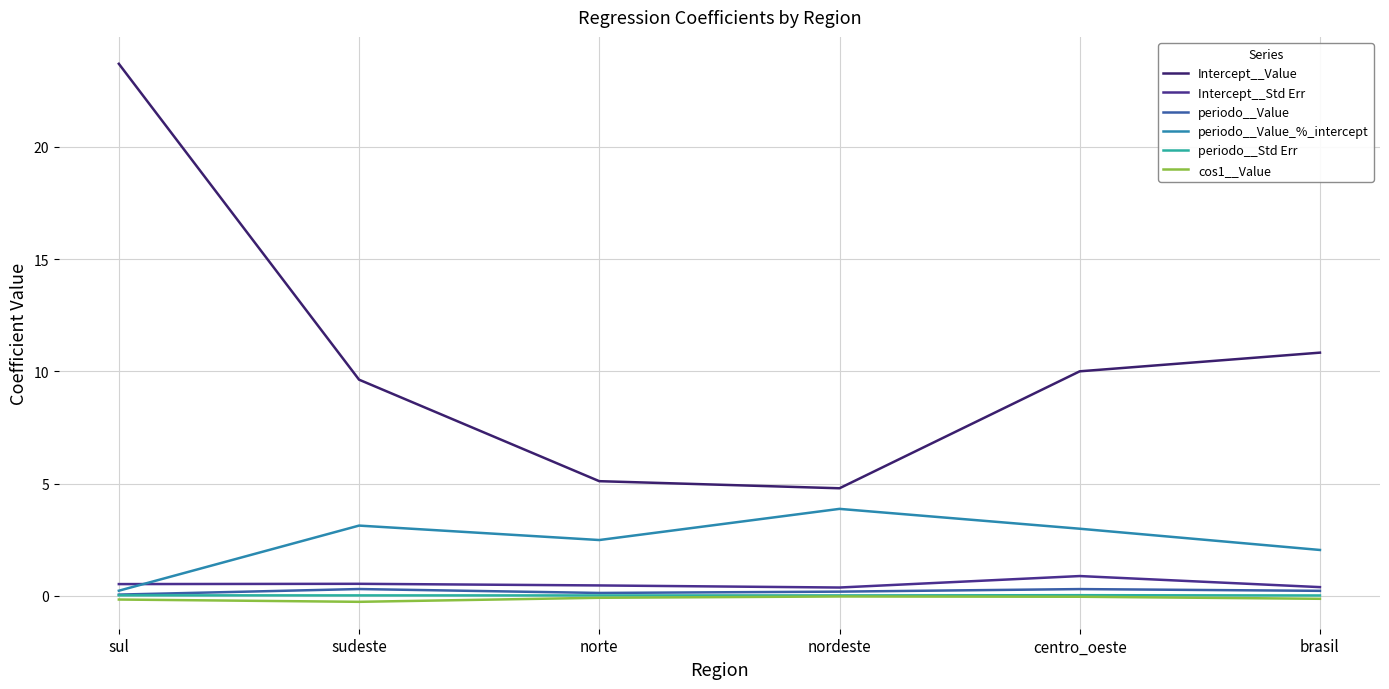

Does the chart display data point markers on the line(s)?

No